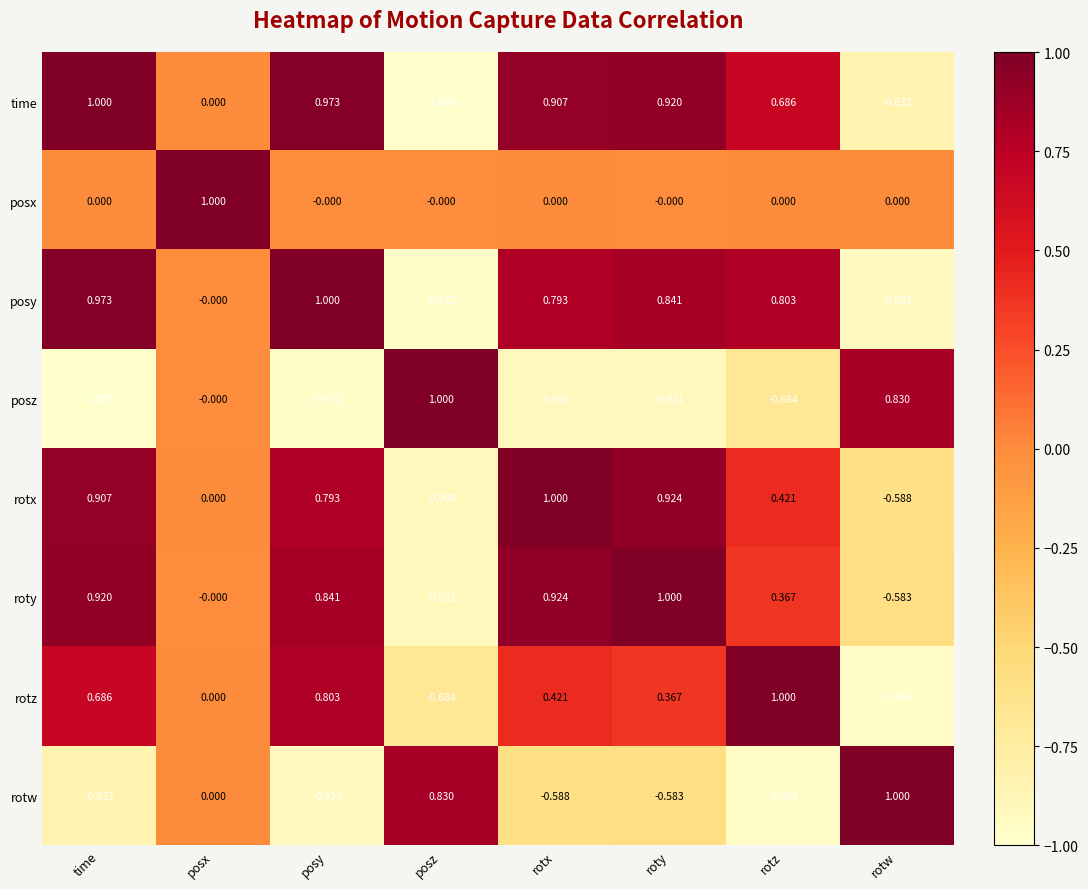

At which category is the sum across all series the highest?

time